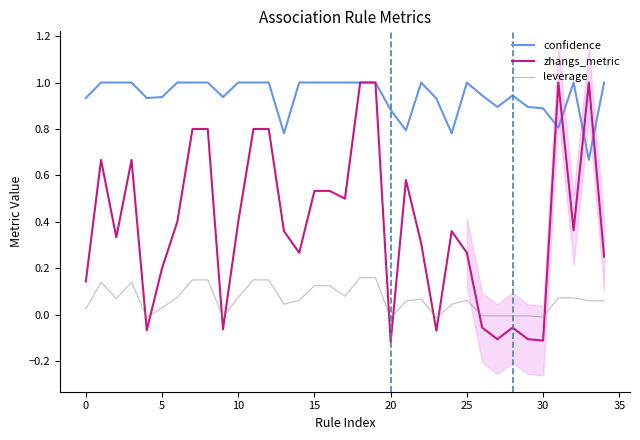

Which category has the lowest value across all series?

20